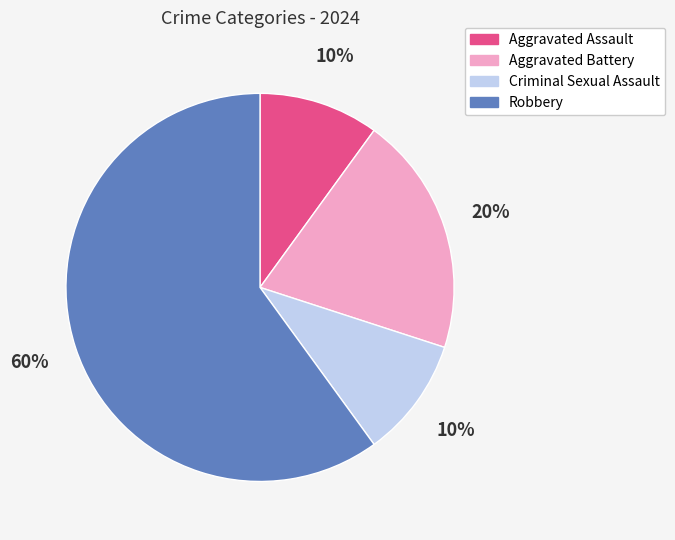

Between Robbery and Aggravated Assault, which is larger?

Robbery